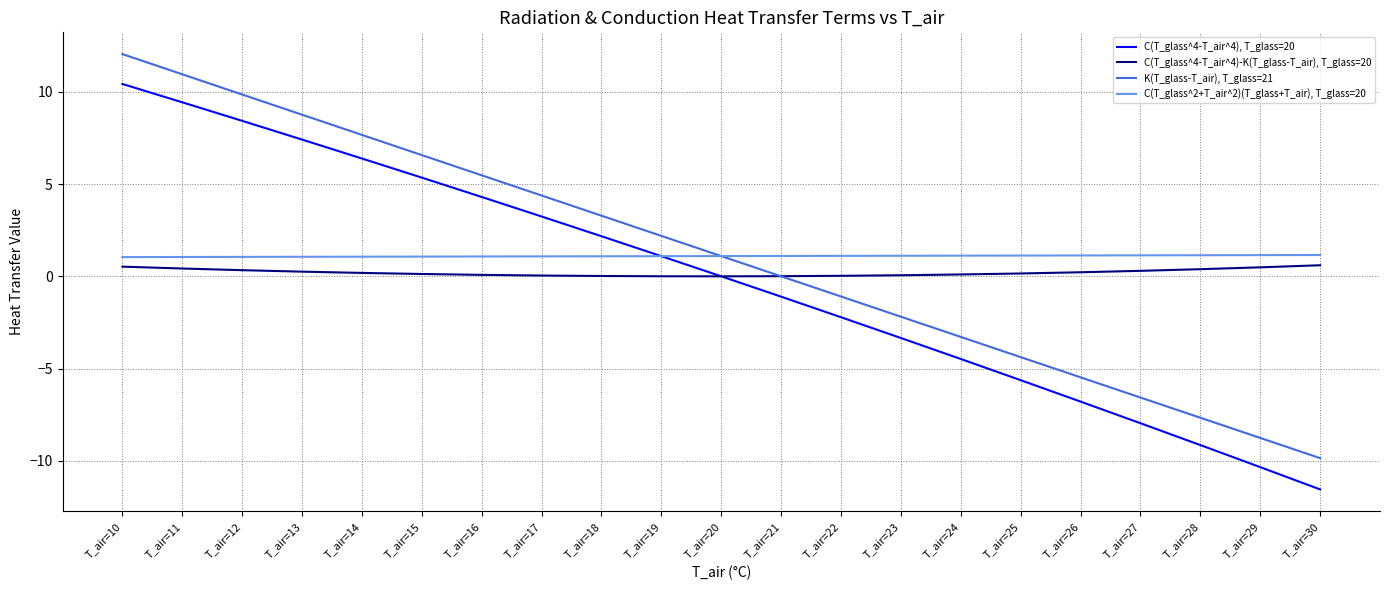

True or false: C(T_glass^2+T_air^2)(T_glass+T_air), T_glass=20 and K(T_glass-T_air), T_glass=21 intersect in this chart.

True